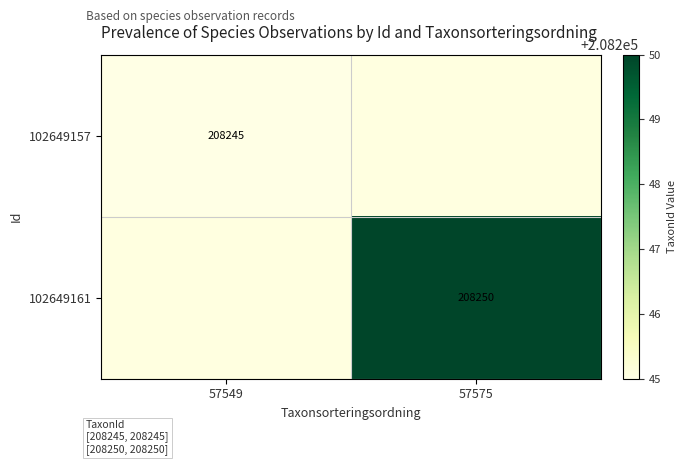

Is the value of 102649157 at 57549 greater than the value of 102649161 at 57575?

No